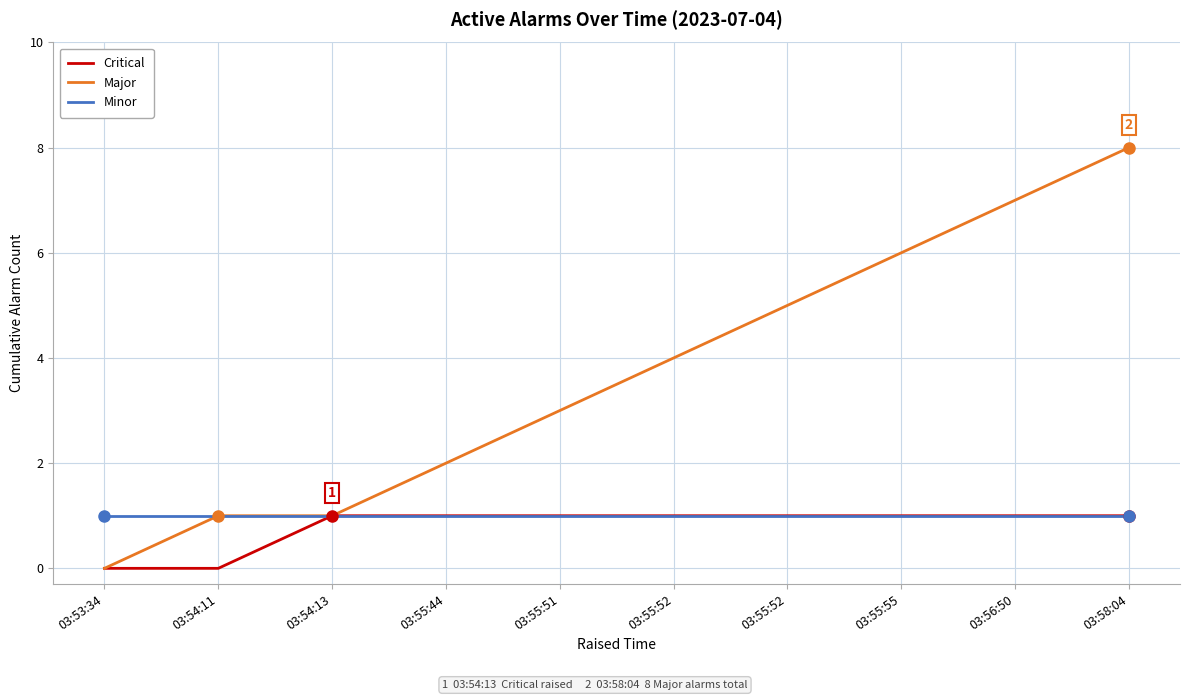

Which series has the widest spread of values?

Major